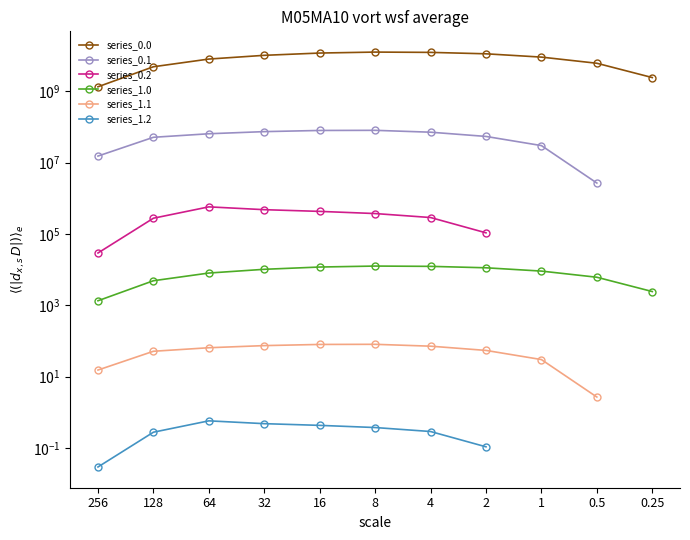

The value of series_1.1 at 32 is 115.5. True or false?

False